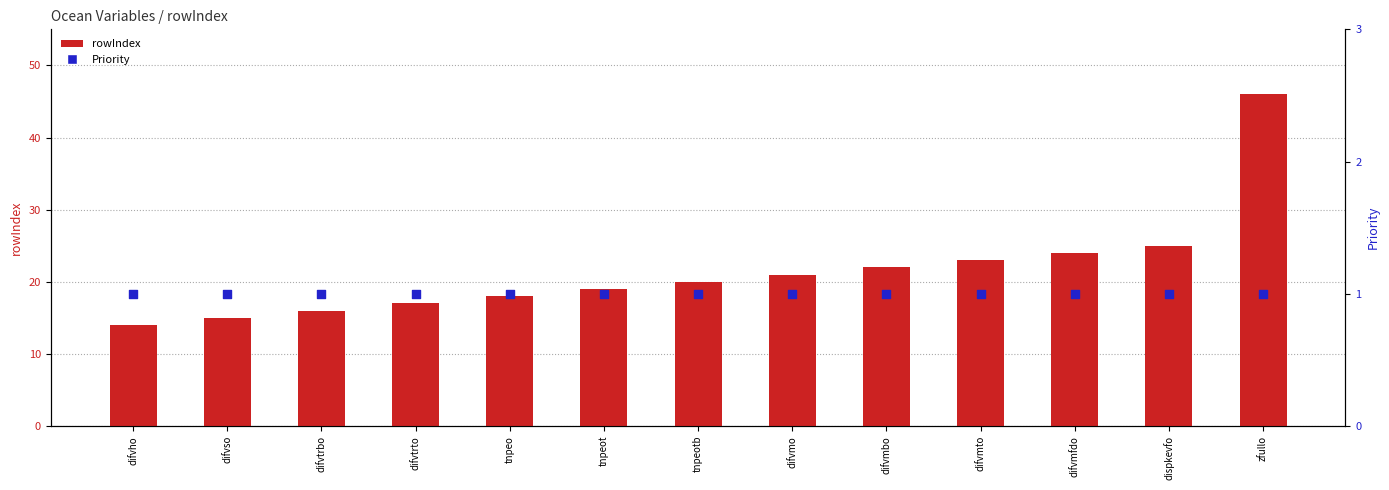

Which series has the largest total across all categories?

rowIndex